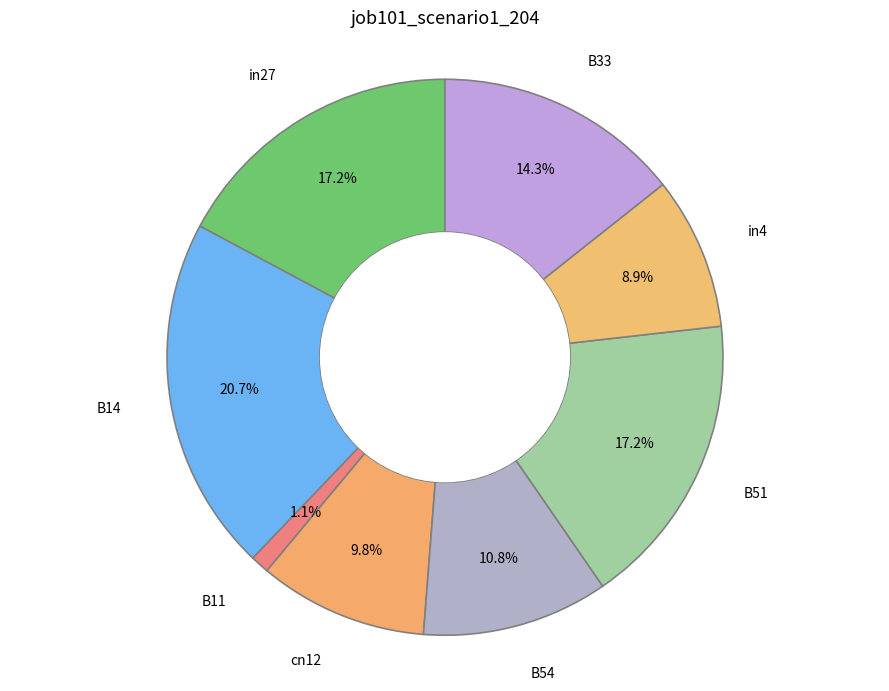

Which slice is the largest?

B14